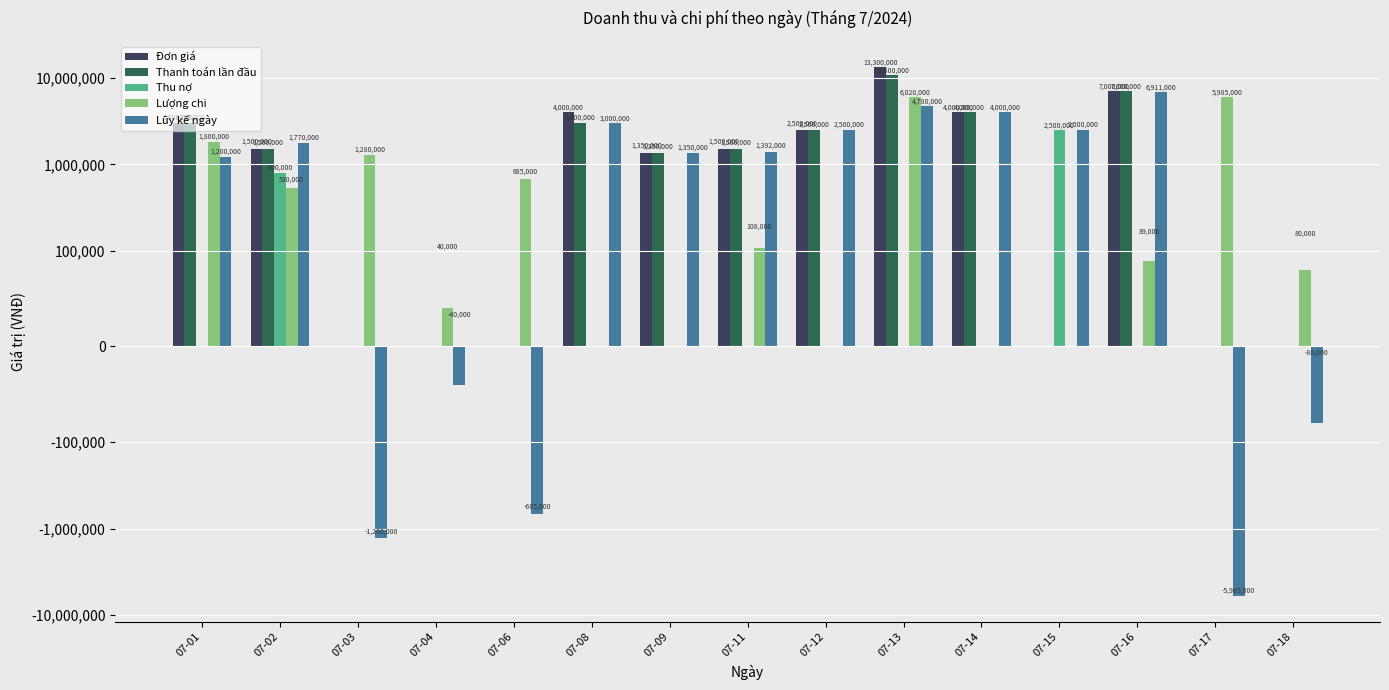

Rank the categories by Đơn giá value from highest to lowest.

07-13, 07-16, 07-08, 07-14, 07-01, 07-12, 07-02, 07-11, 07-09, 07-03, 07-04, 07-06, 07-15, 07-17, 07-18